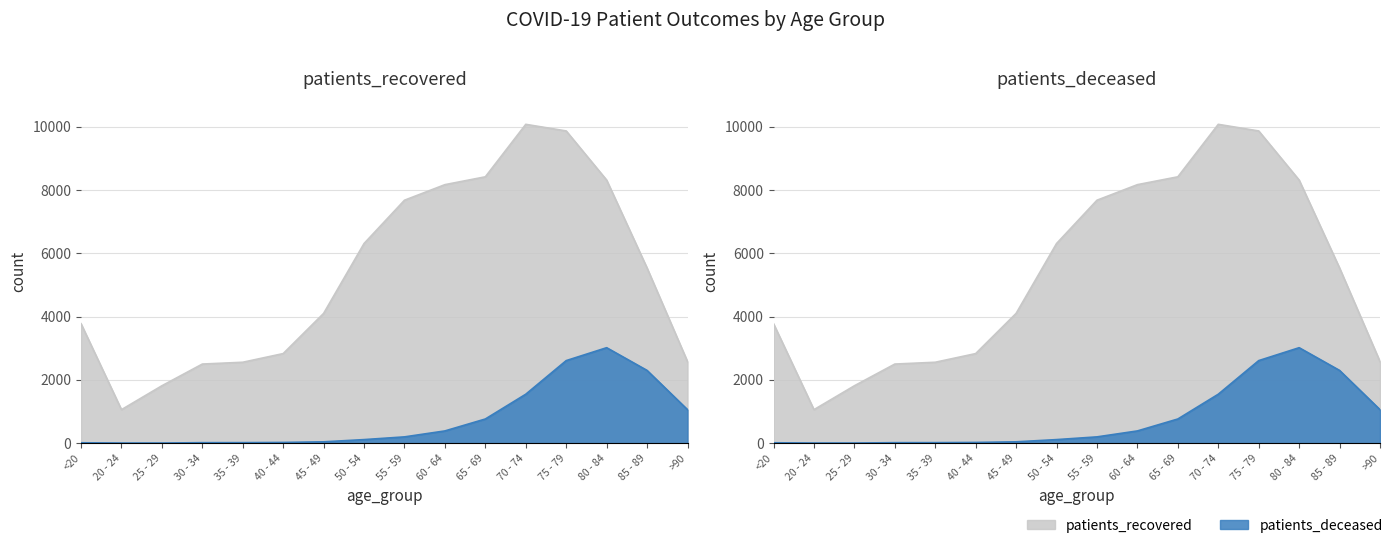

Count the number of categories in the chart.

16